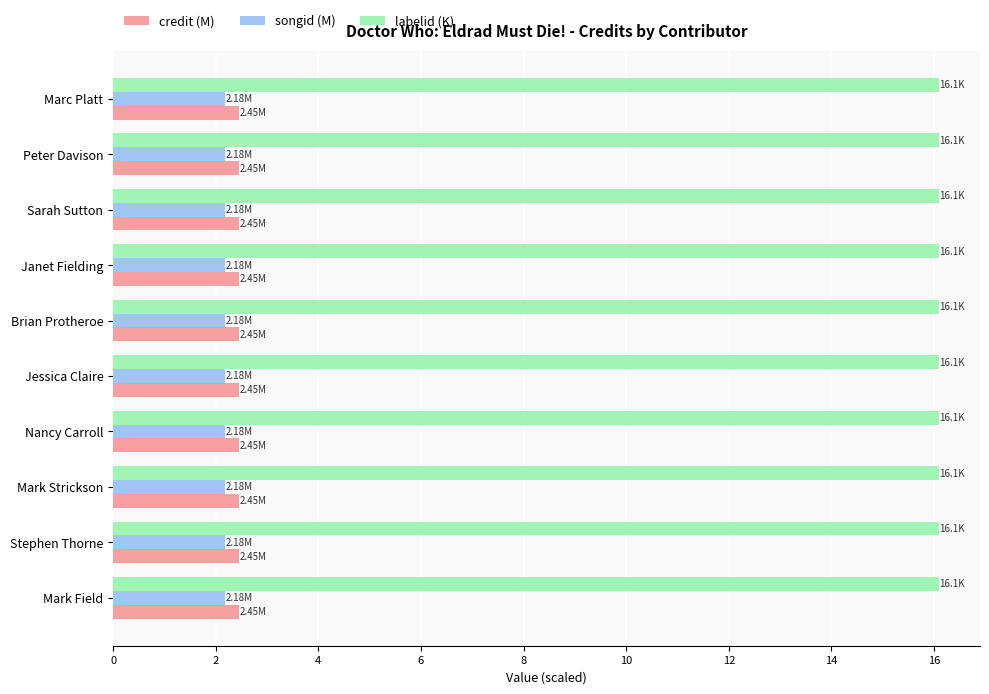

Which series has the largest total across all categories?

labelid (K)